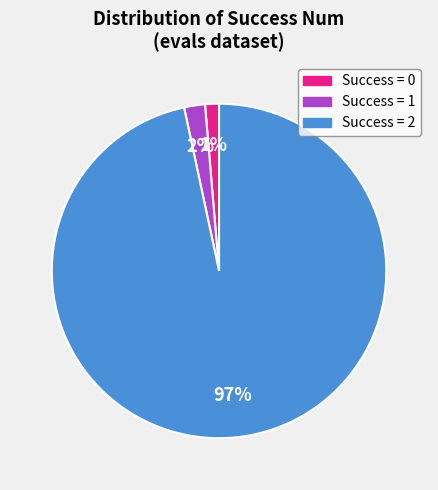

Do Success = 2 and Success = 1 together represent more than half of the pie?

Yes